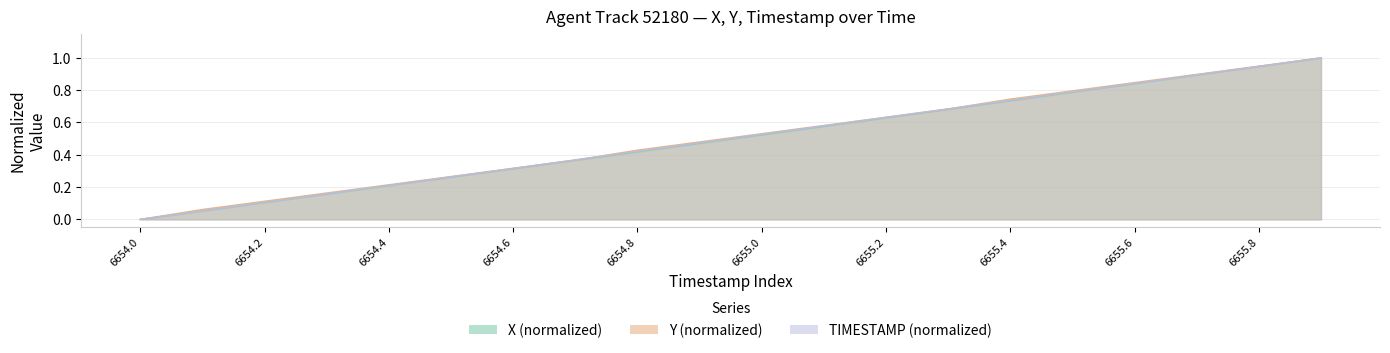

Rank the series by their average value, from highest to lowest.

Y, TIMESTAMP, X